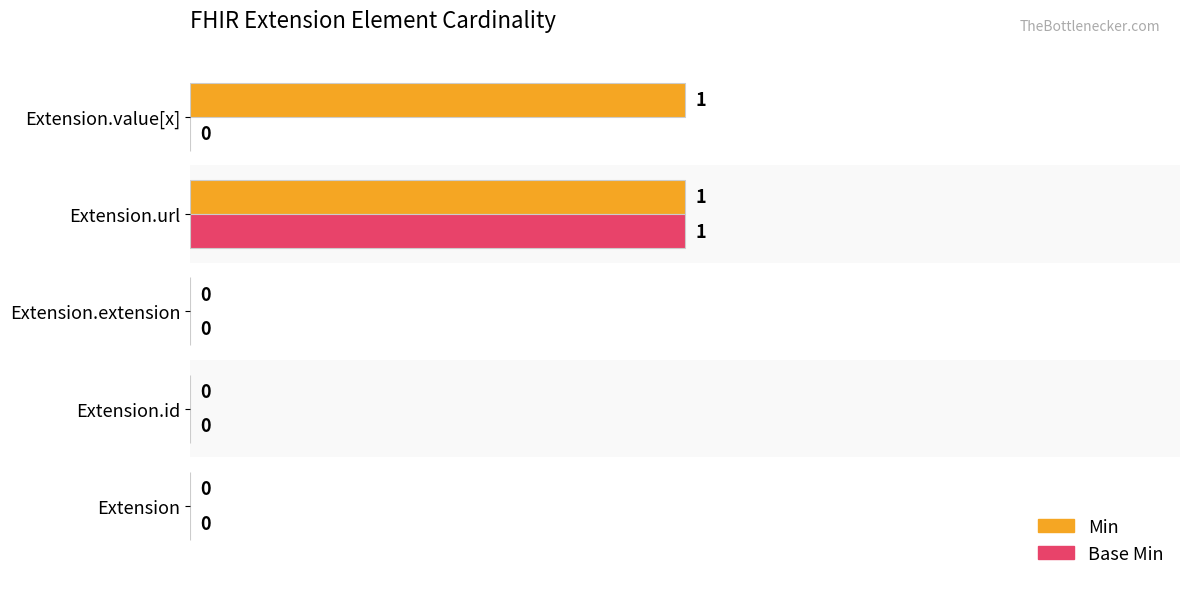

How many Min values are between 0 and 1?

5